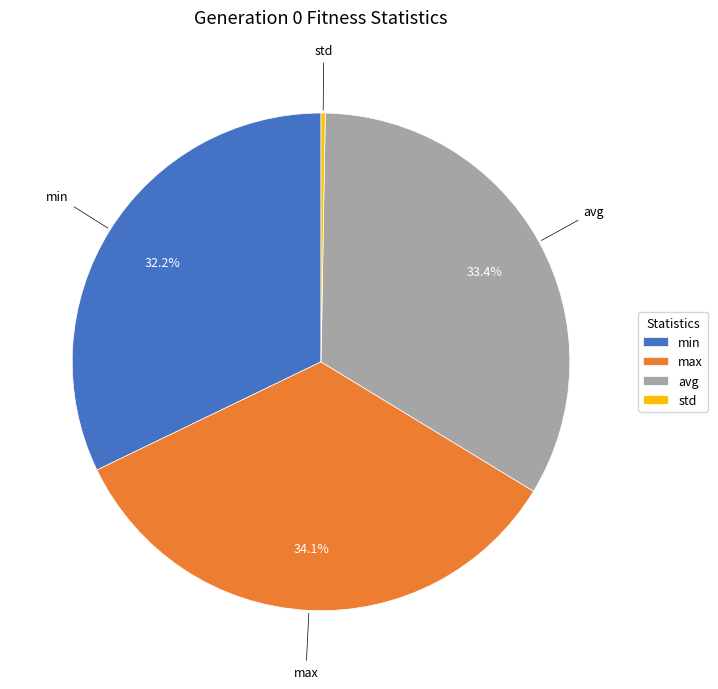

Is it true that avg is 33% of the pie?

True